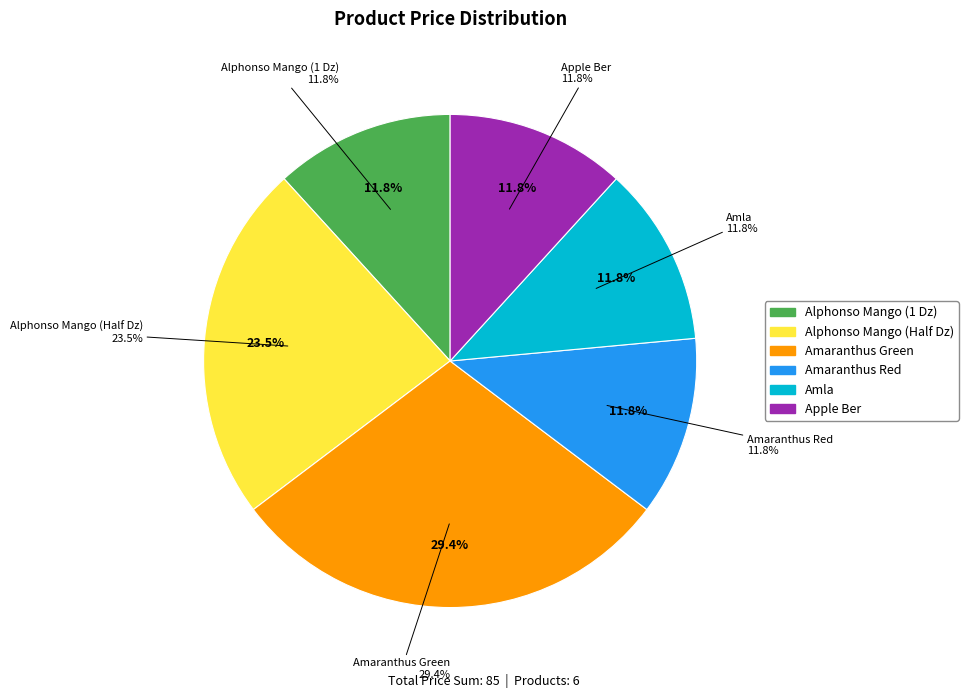

The Amaranthus Red slice represents 12% of the pie. True or false?

True